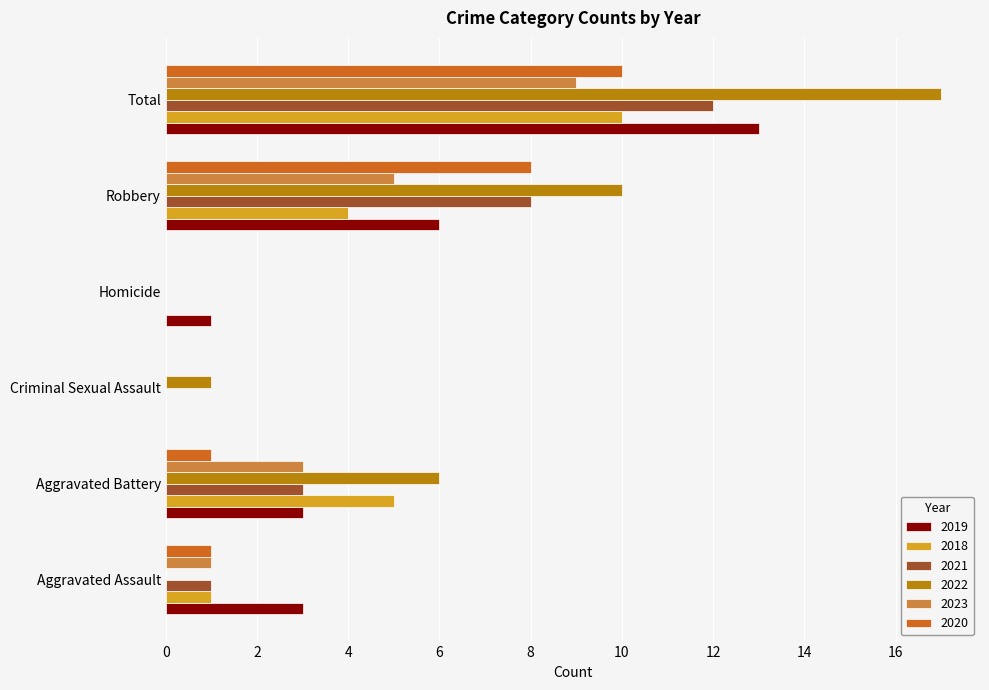

Which category has the highest value in the 2019 series?

Total